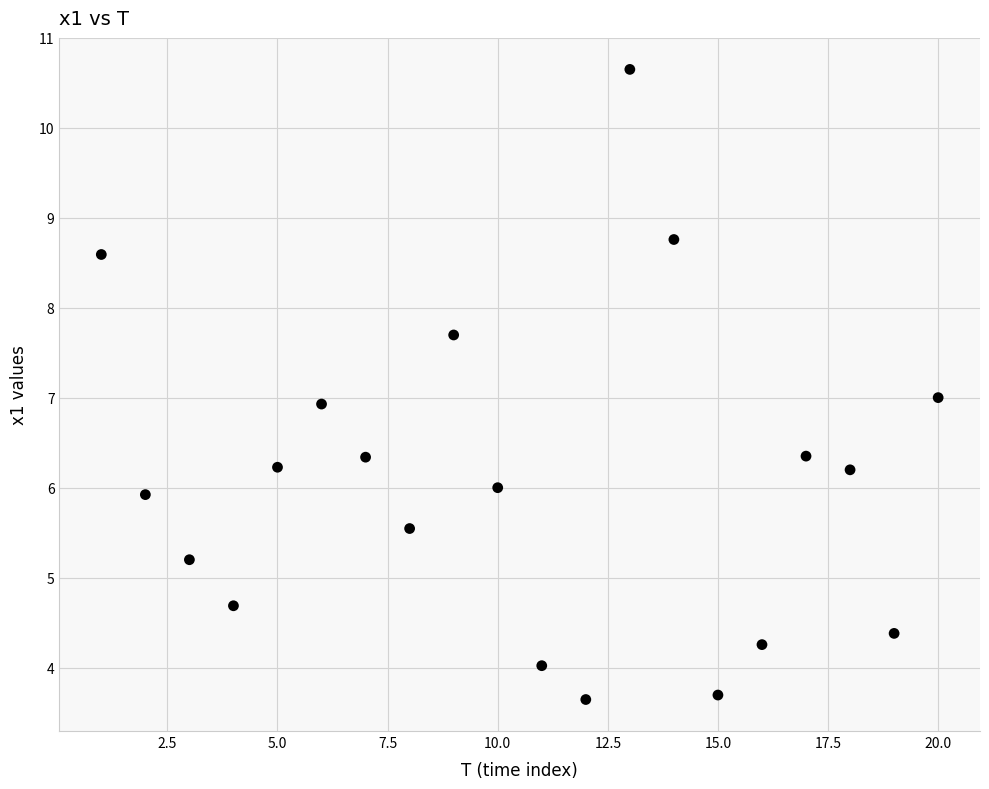

What is the range of X values (max minus min)?

19.0